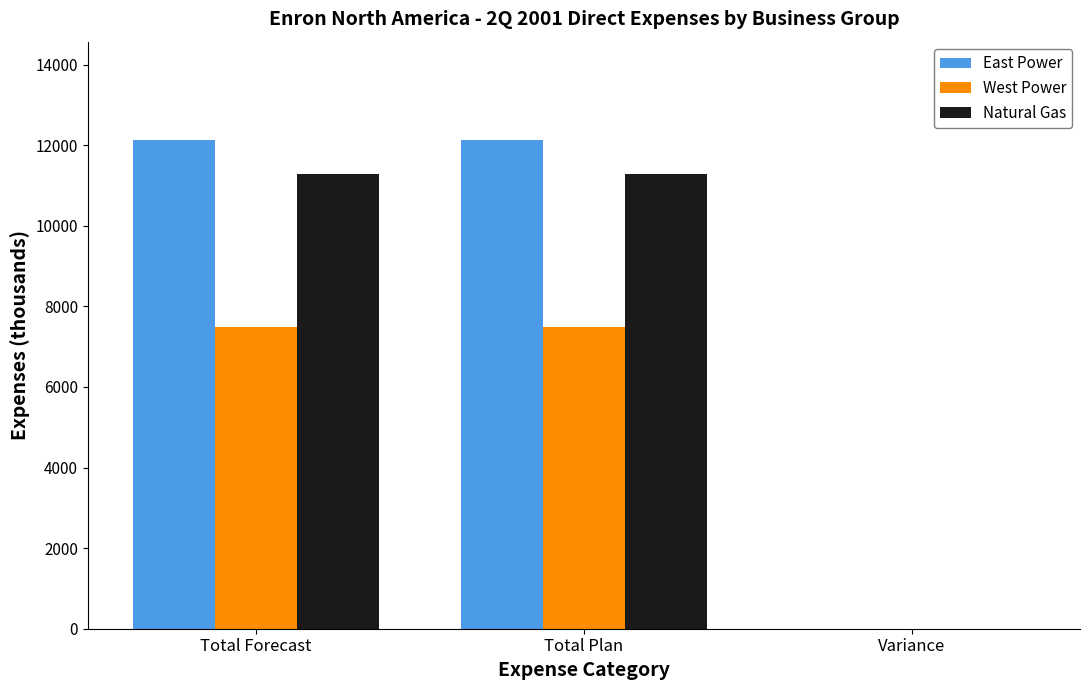

Read the East Power value at Total Forecast.

12141